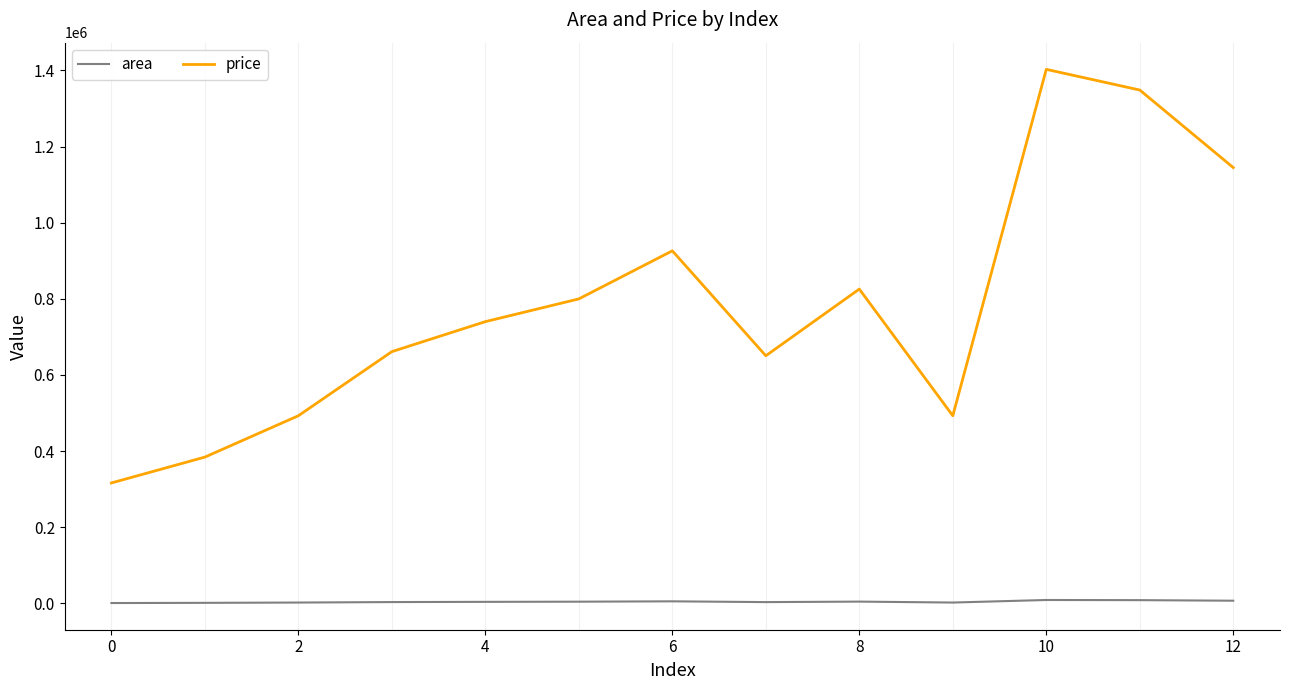

True or false: area and price cross at least once.

False